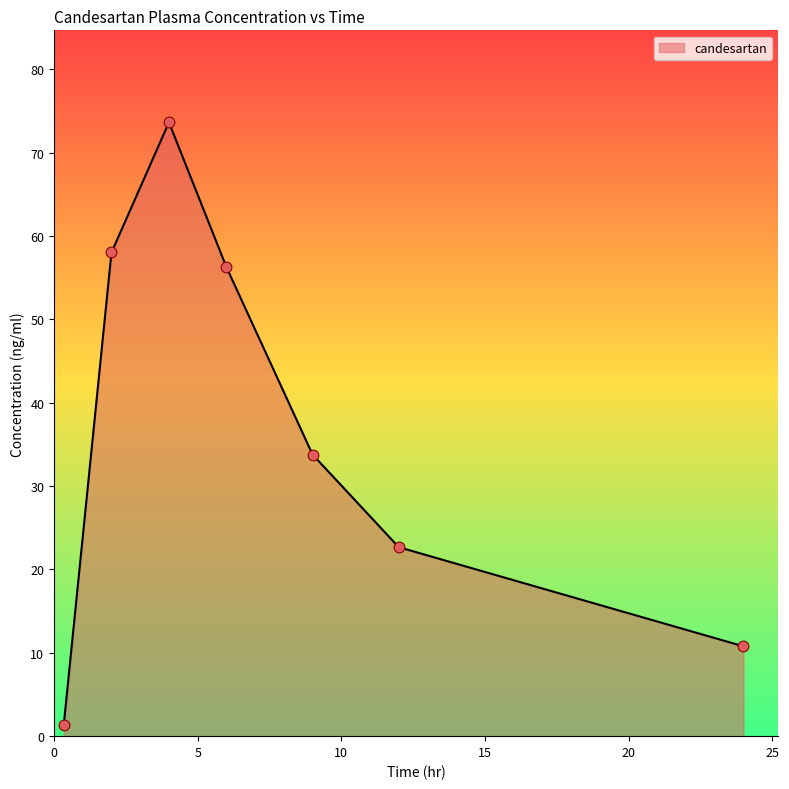

What is the average value?

36.6